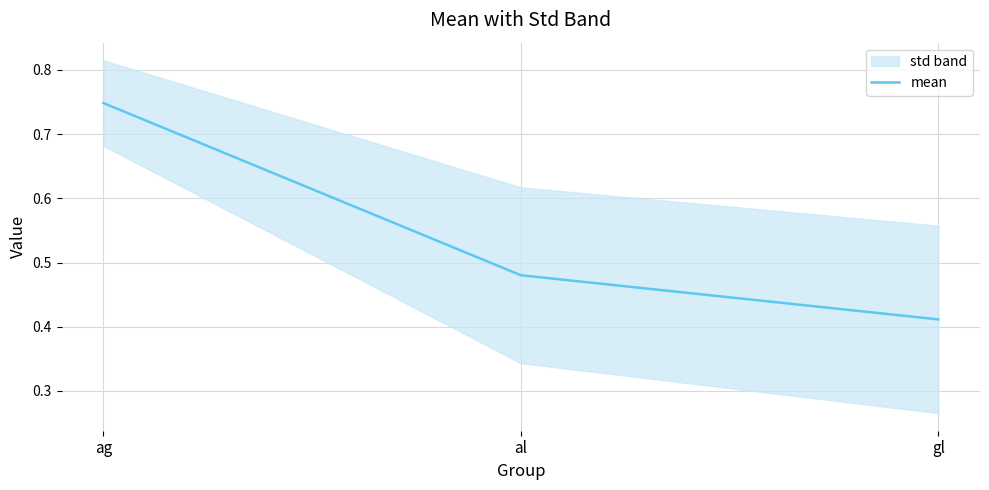

At which category does the chart reach its minimum across all series?

gl